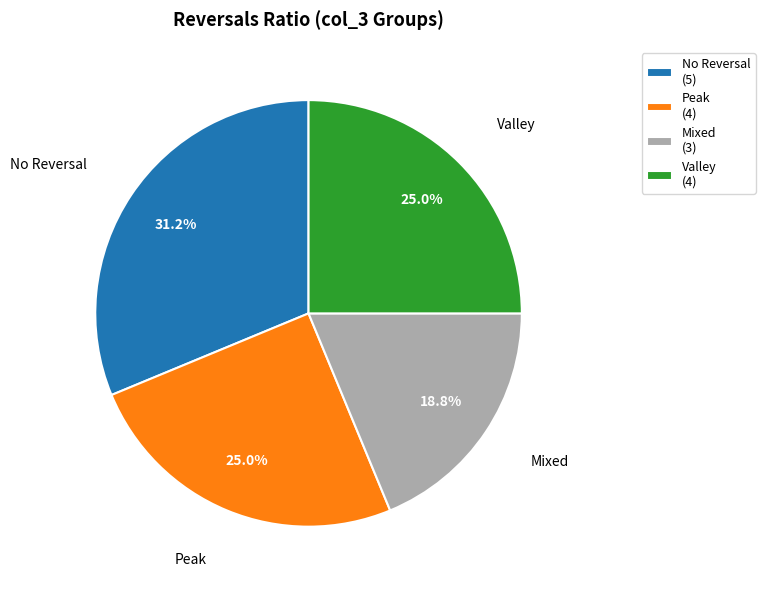

Is there a majority slice in this chart?

No